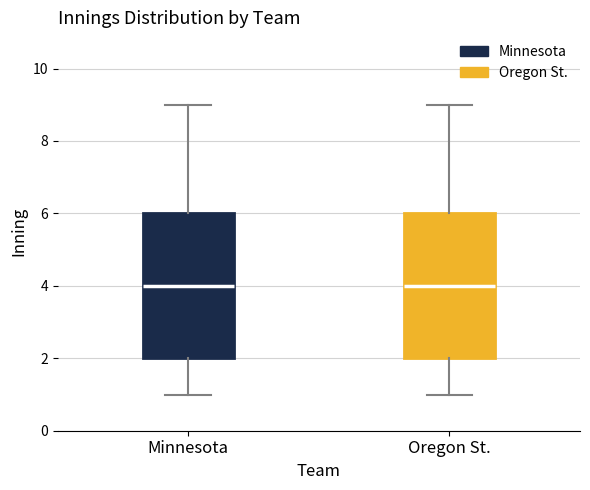

Where is the upper edge of the box for Oregon St. on the y-axis? The values are not printed on the chart, so give them approximately, as read against the axis.

6